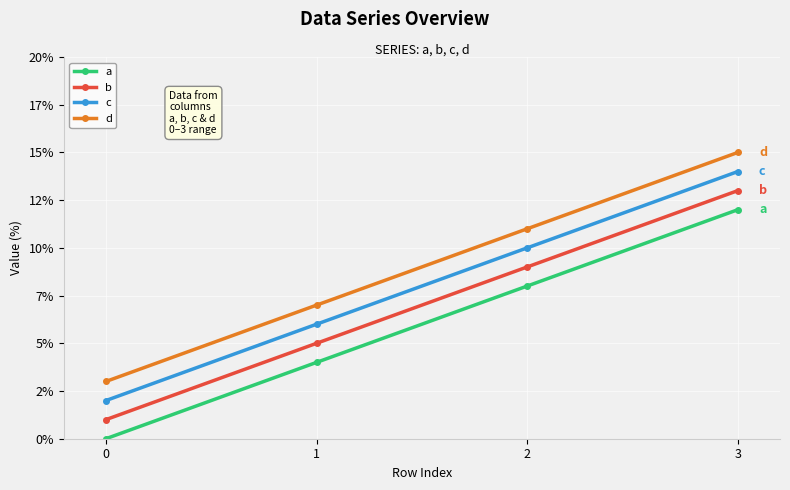

What are all the series names shown in the legend?

a, b, c, d